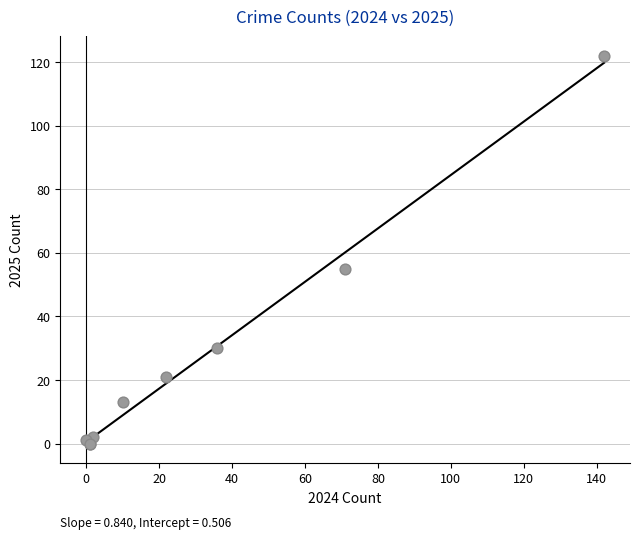

What Y value in the scatter plot is closest to 61?

55